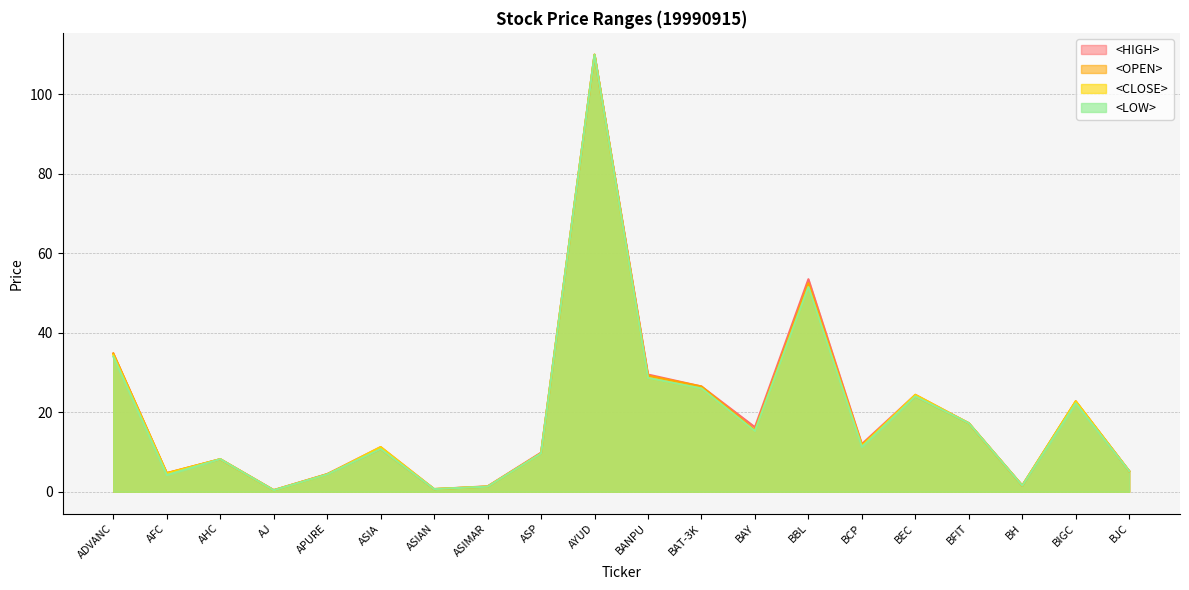

True or false: <HIGH> and <LOW> cross at least once.

False